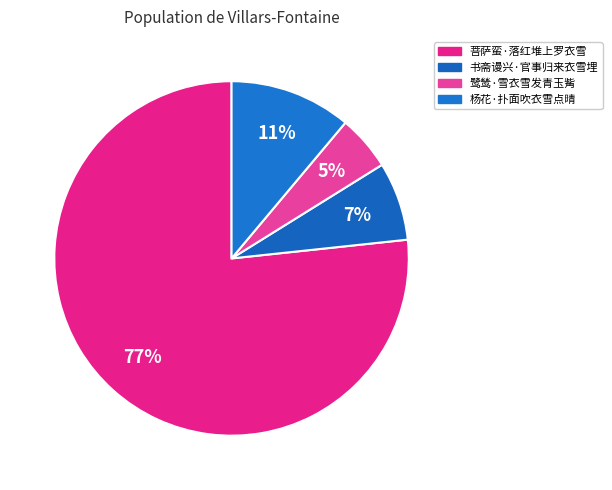

What is the smallest slice in the pie chart?

鹭鸶·雪衣雪发青玉觜